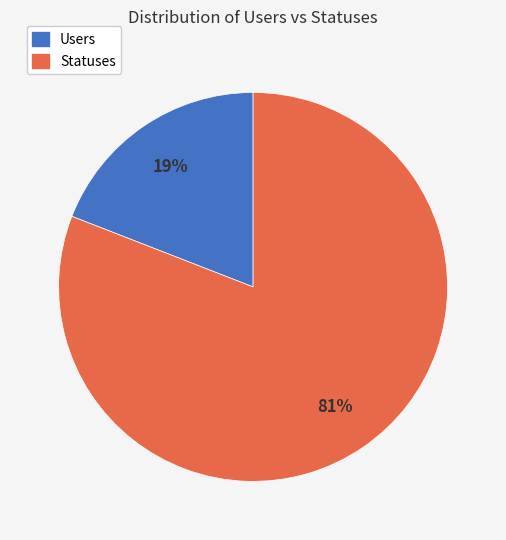

Do Statuses and Users together represent more than half of the pie?

Yes